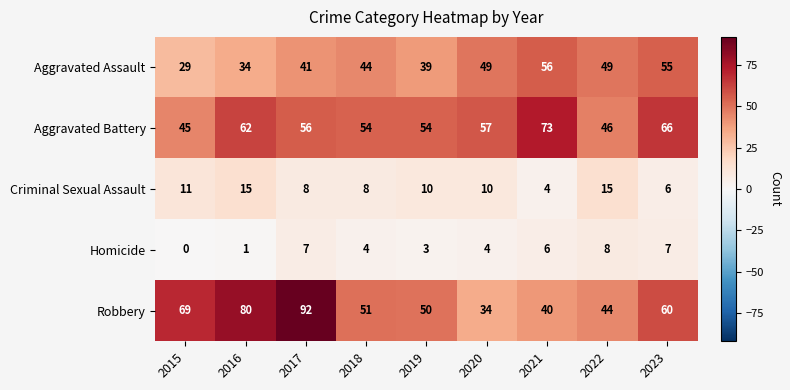

Which category has the highest value across all series?

2017